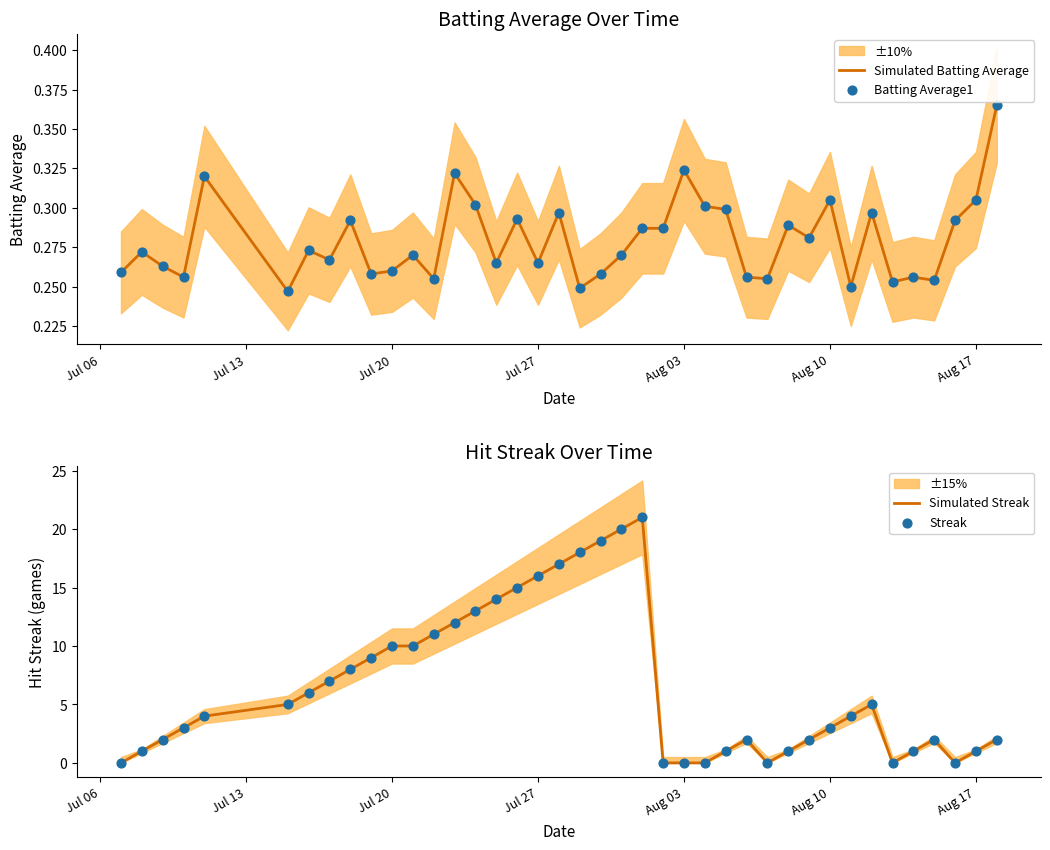

At how many categories does at least one series exceed 18?

3